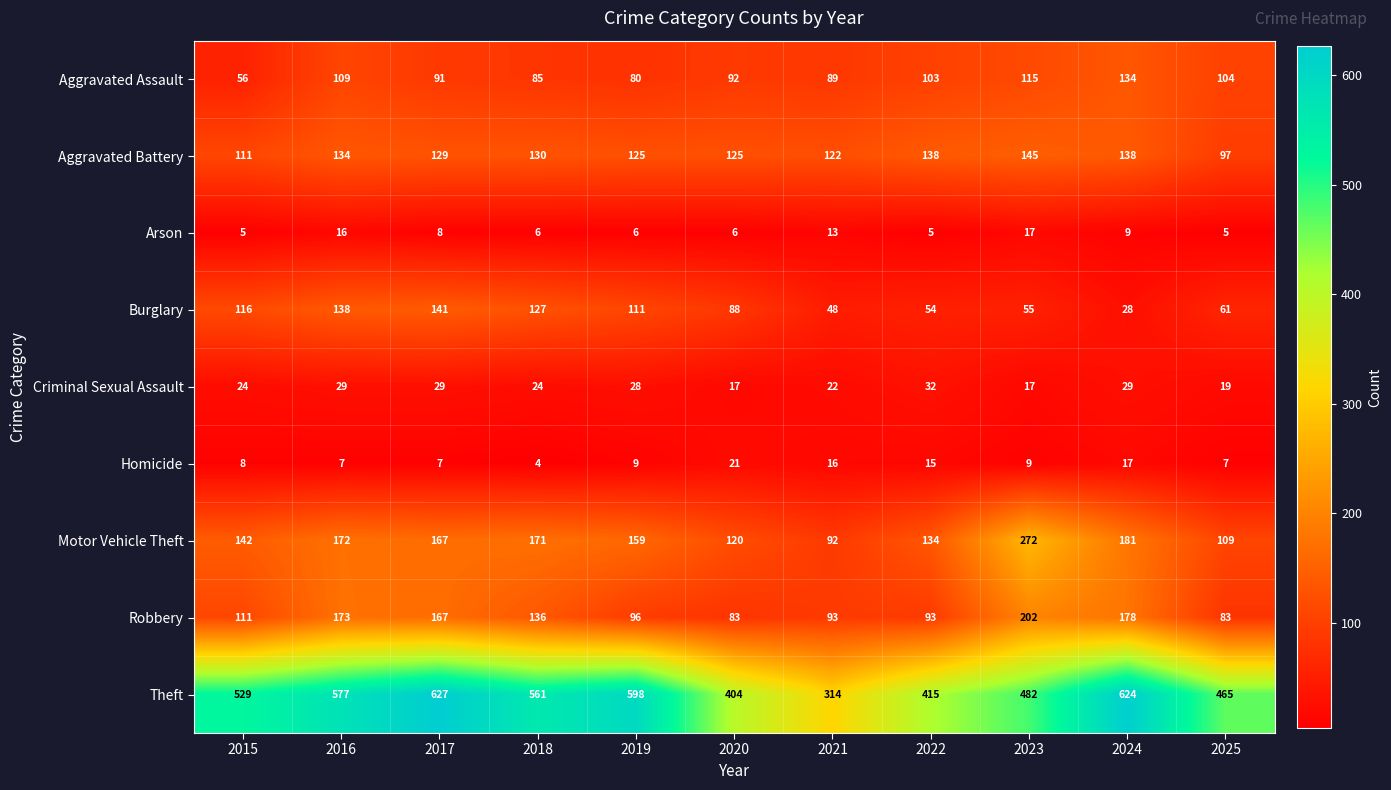

The value of Aggravated Assault at 2024 is 134. True or false?

True